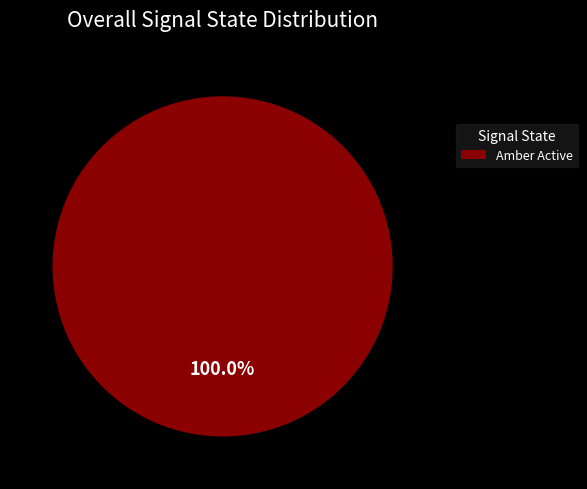

Rank the categories by value from highest to lowest.

Amber Active